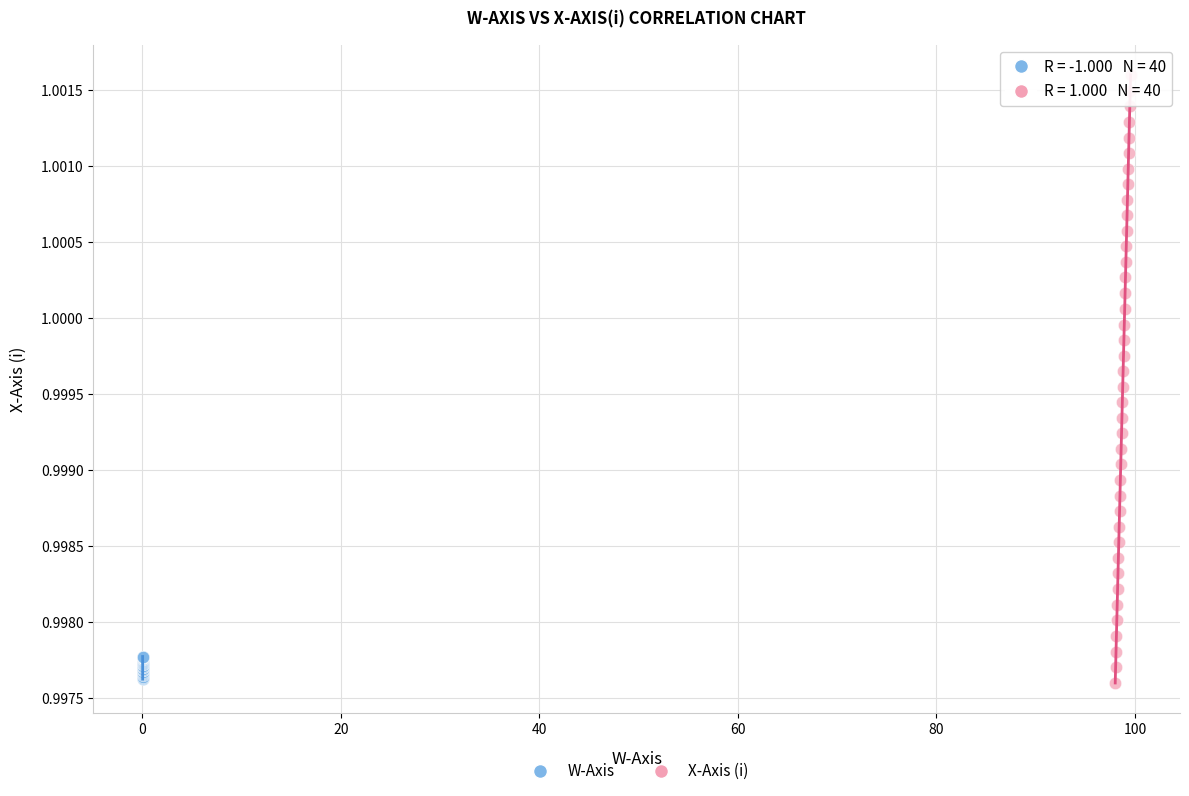

Which series has the widest spread of Y values?

X-Axis (i)